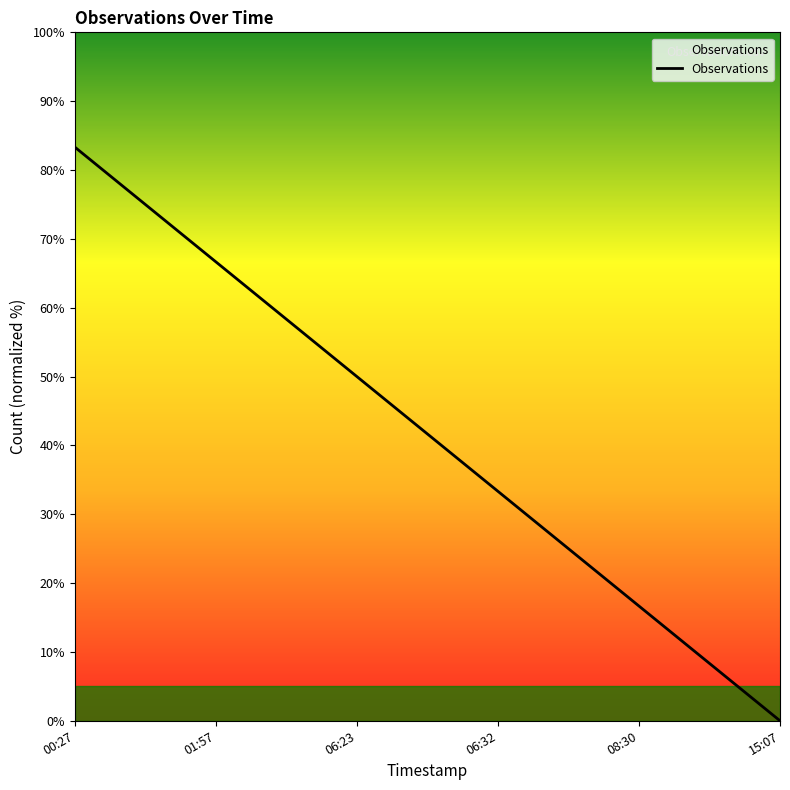

What is the difference between the maximum and second lowest values?

66.7